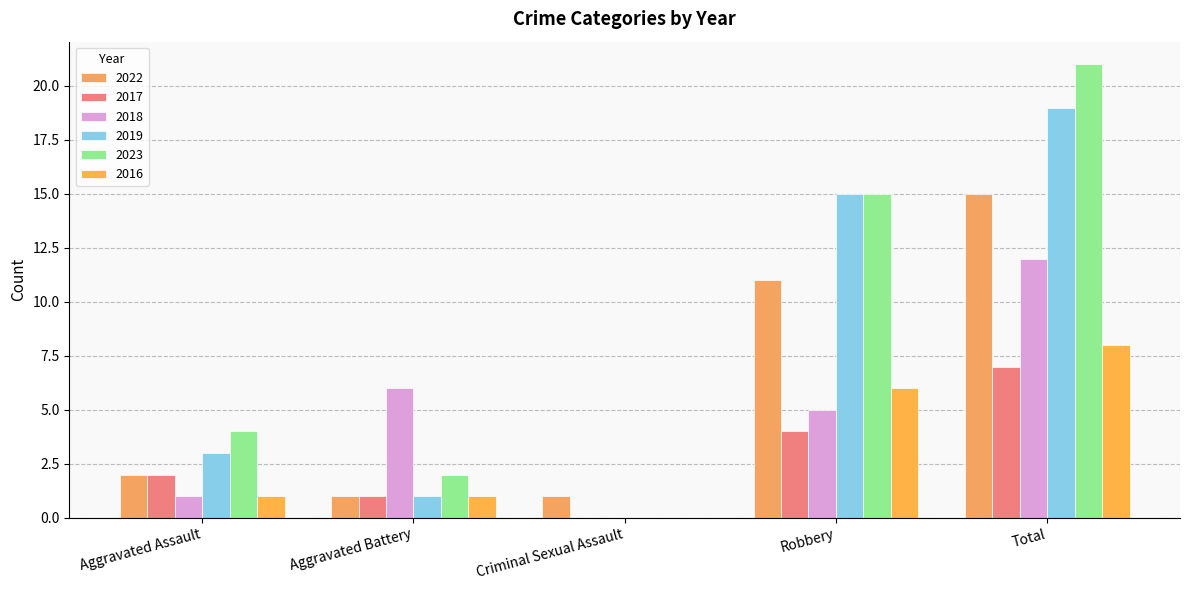

What are all the series names shown in the legend?

2022, 2017, 2018, 2019, 2023, 2016